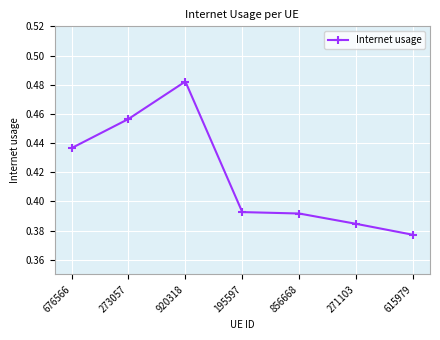

True or false: the data shows 0.2 at 676566.

False